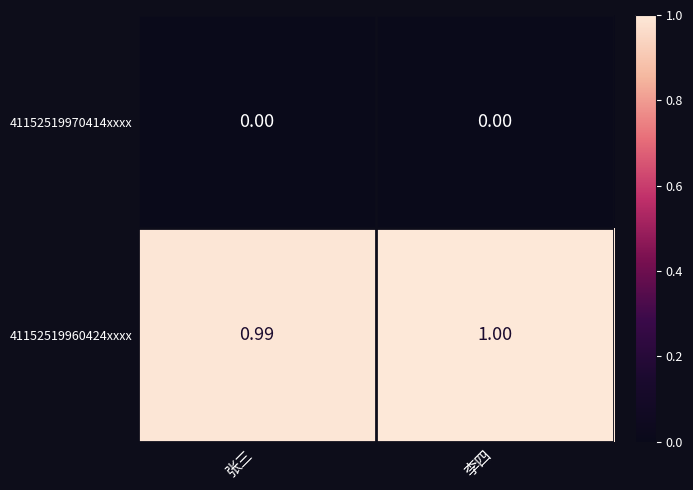

At which category is the sum across all series the highest?

李四